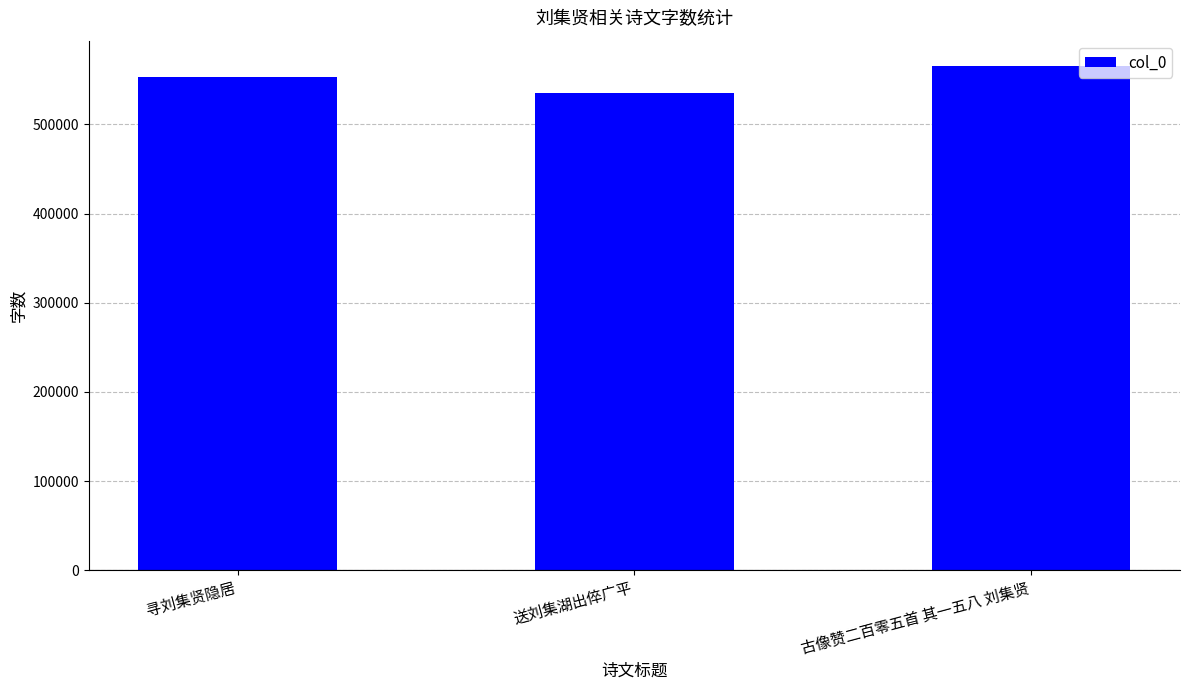

What is the sum of all values?

1653910